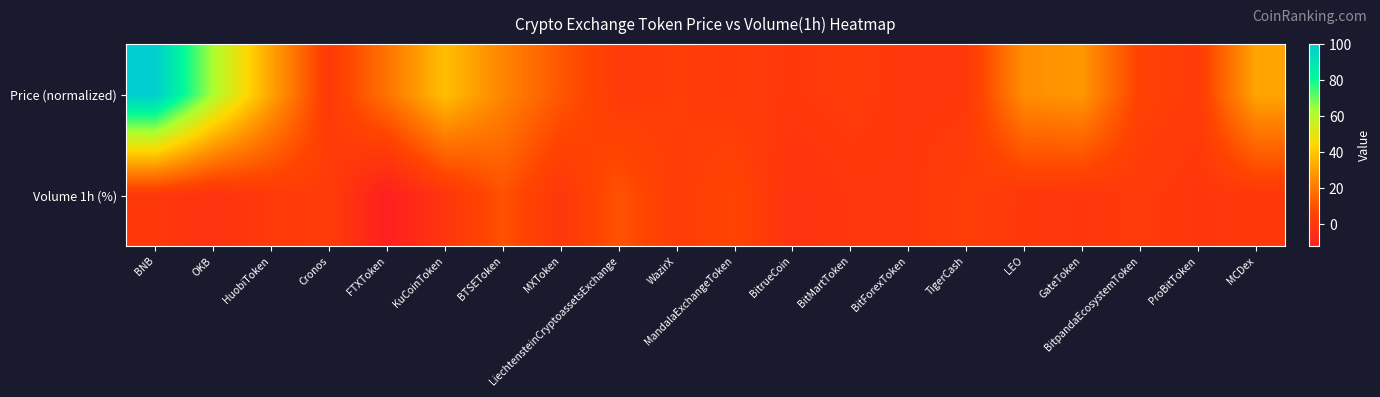

Rank the series by their maximum value, from lowest to highest.

Volume 1h (%), Price (normalized)